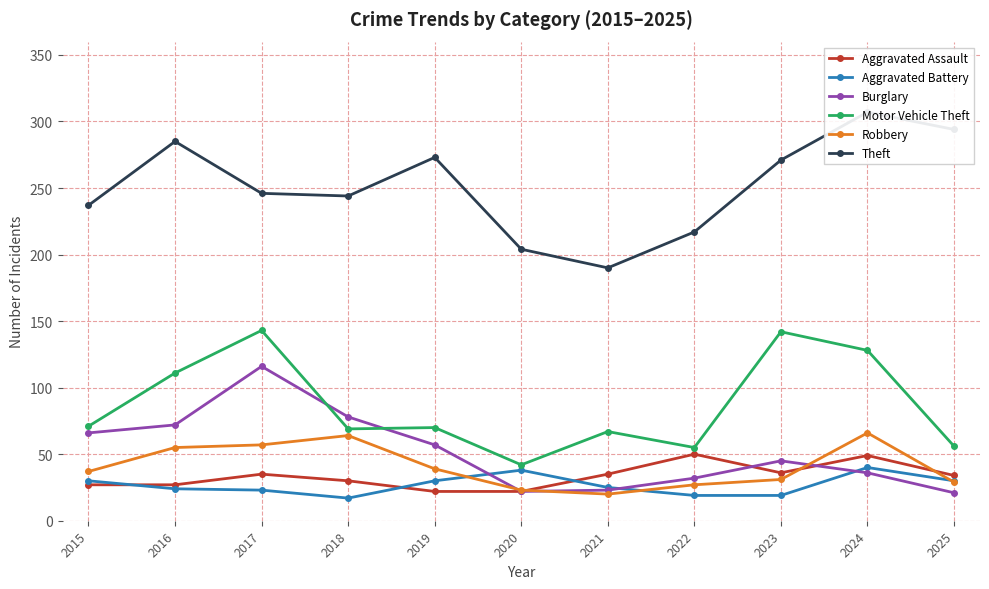

Reading left to right, transcribe all the data shown in this chart.

Aggravated Assault: 27	27	35	30	22	22	35	50	36	49	34
Aggravated Battery: 30	24	23	17	30	38	25	19	19	40	30
Burglary: 66	72	116	78	57	22	23	32	45	36	21
Motor Vehicle Theft: 71	111	143	69	70	42	67	55	142	128	56
Robbery: 37	55	57	64	39	23	20	27	31	66	29
Theft: 237	285	246	244	273	204	190	217	271	307	294